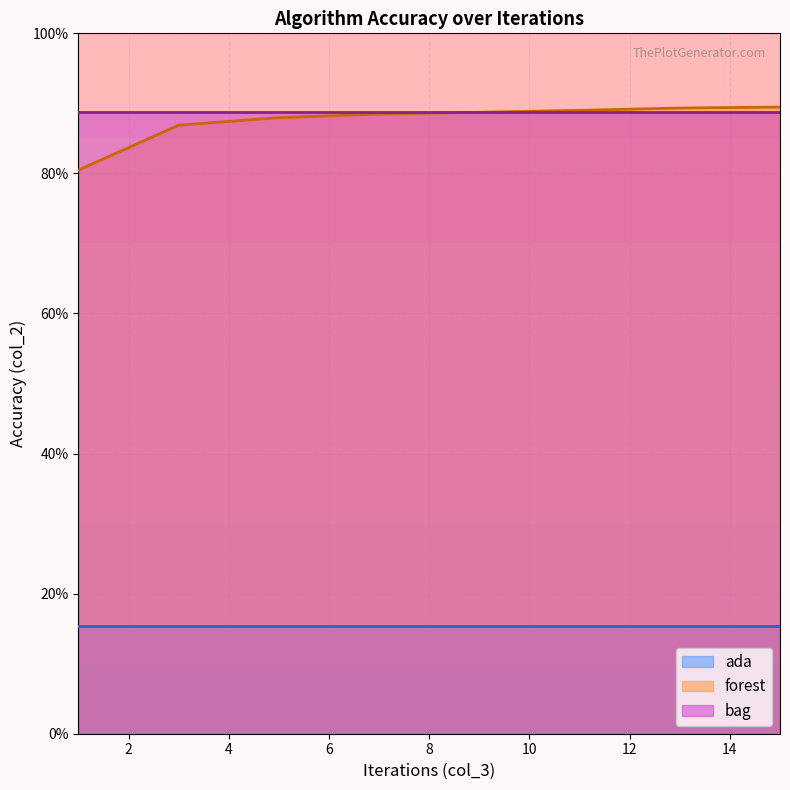

Which series has the largest total across all categories?

bag